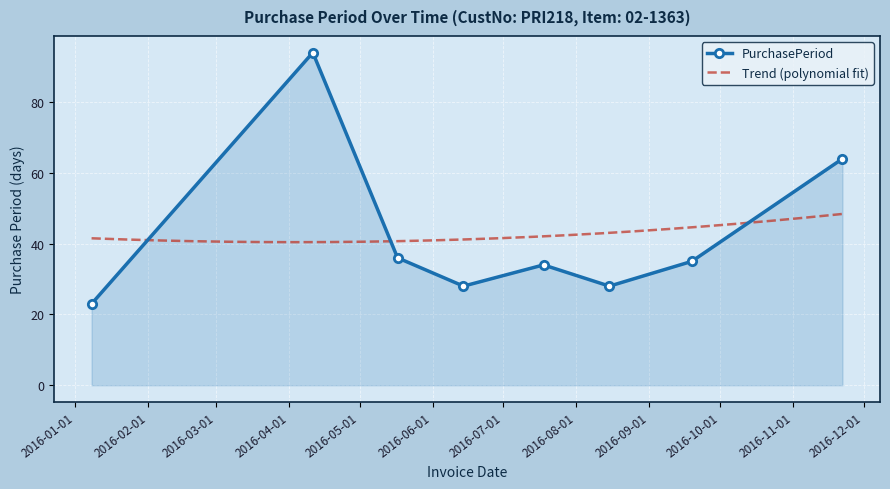

What is the change in value from 2016-04-11 to 2016-08-15?

-66